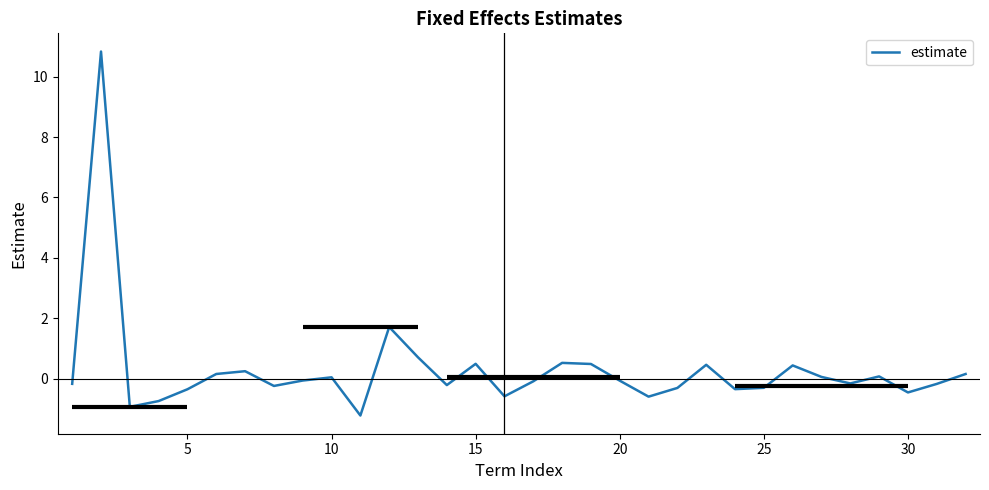

What is the greatest value displayed?

10.8